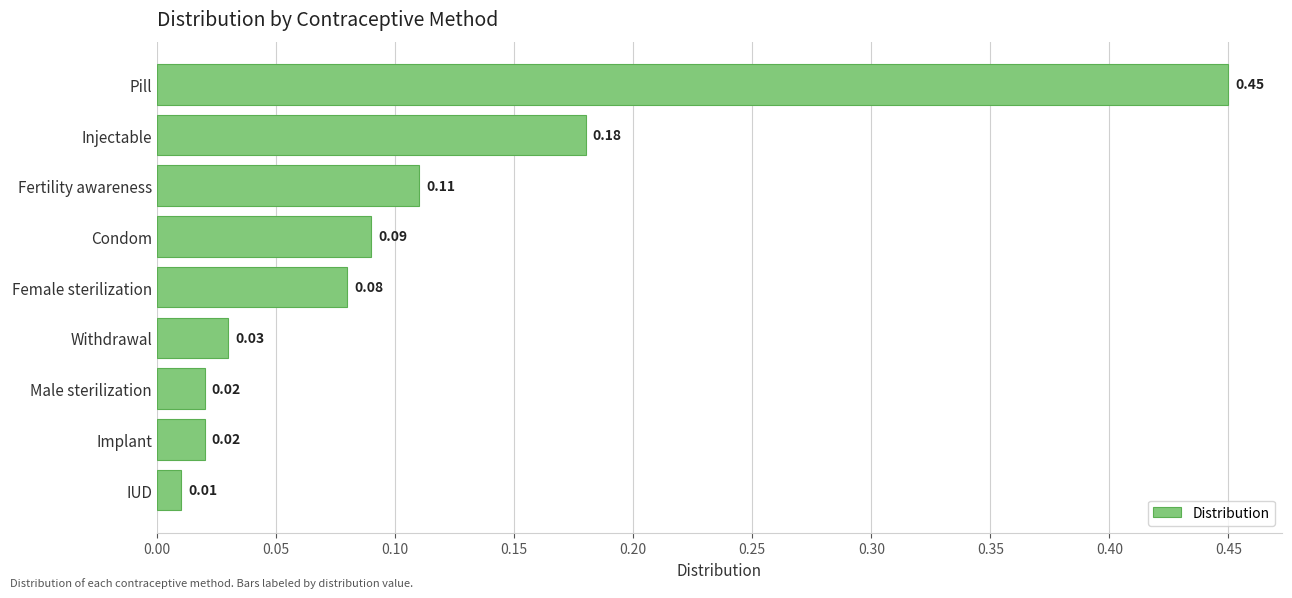

What is the sum of all values?

1.0